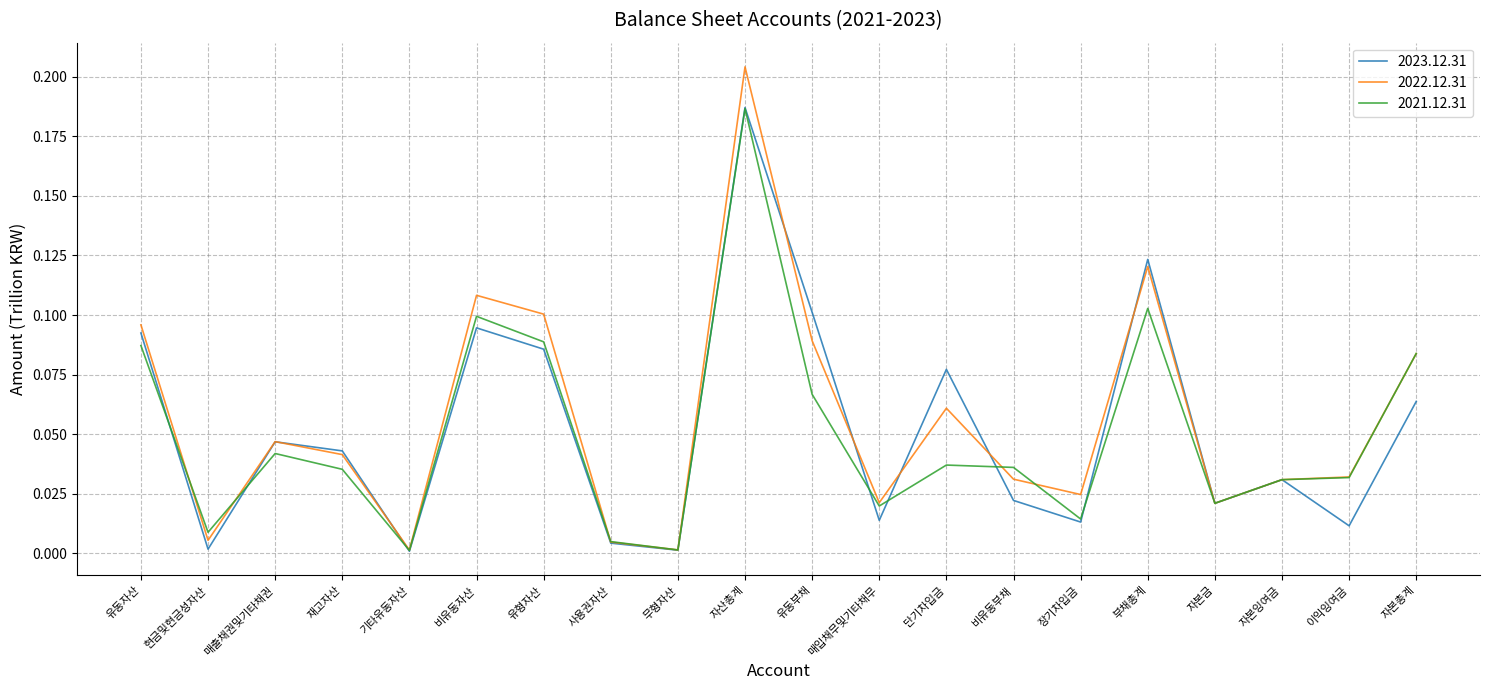

What position from the left is 부채총계?

16